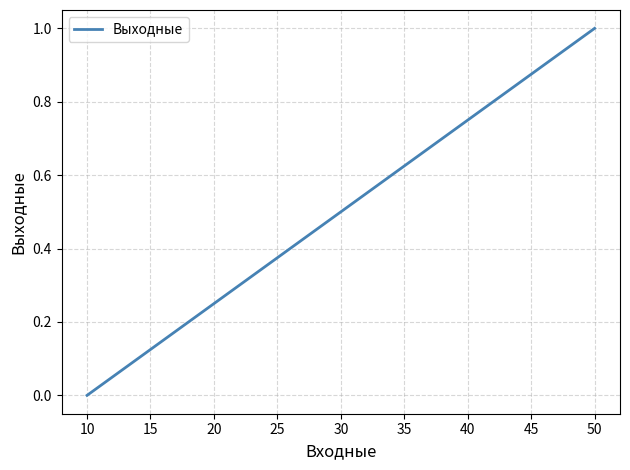

What is the difference between the second highest and second lowest values?

0.5